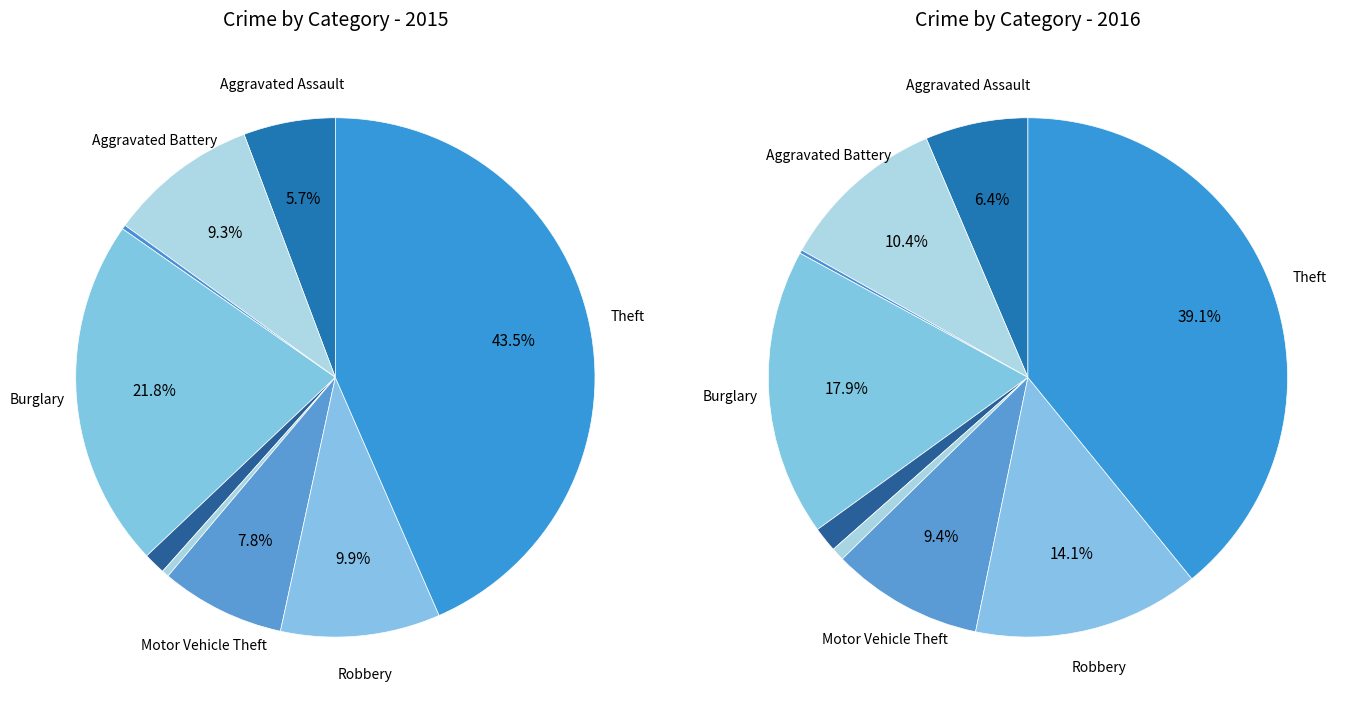

What is the change in value from Aggravated Battery to Burglary?

+422